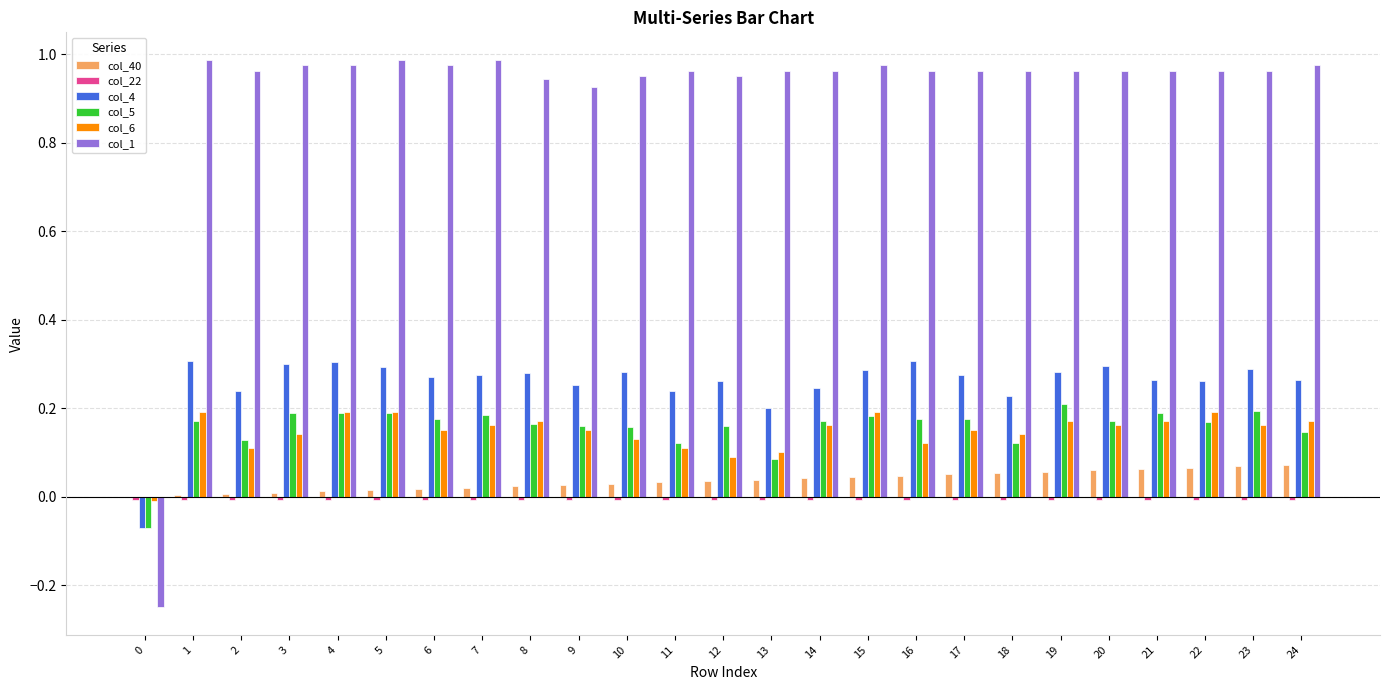

The col_6 series shows 0.2 at 4. True or false?

True